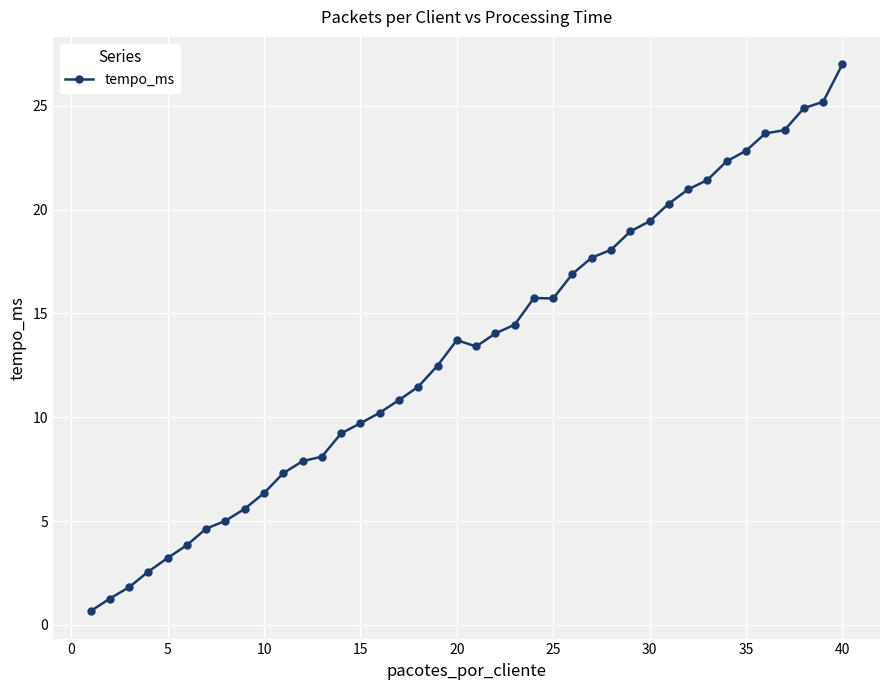

What is the sum of all values?

532.8